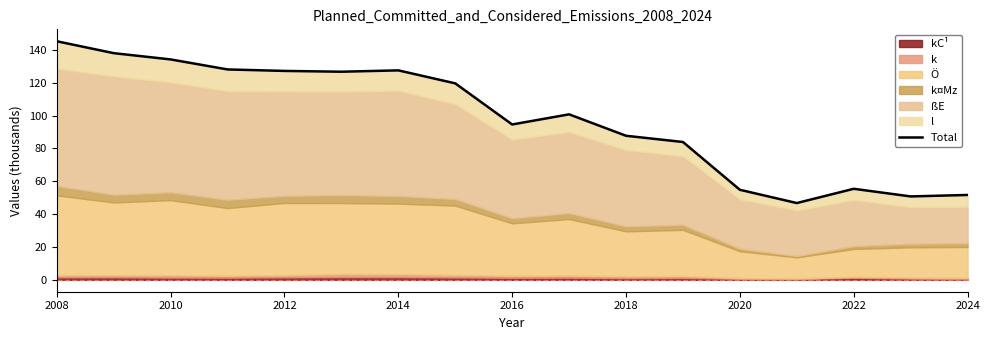

Which category has the highest value across all series?

2008